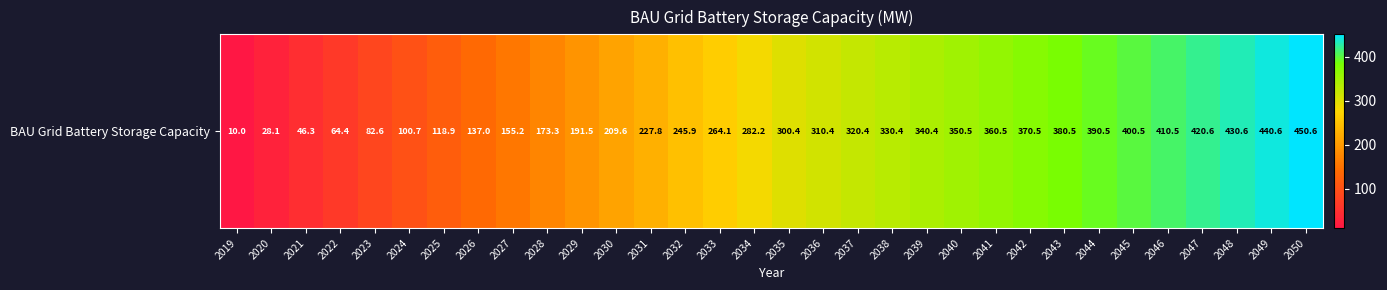

What is the sum of the values at 2021 and 2040?

396.8